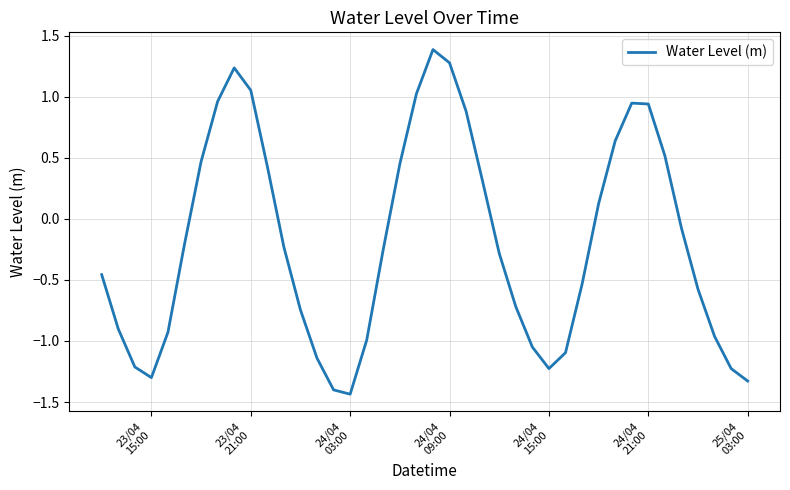

What is the maximum value shown in the chart?

1.4